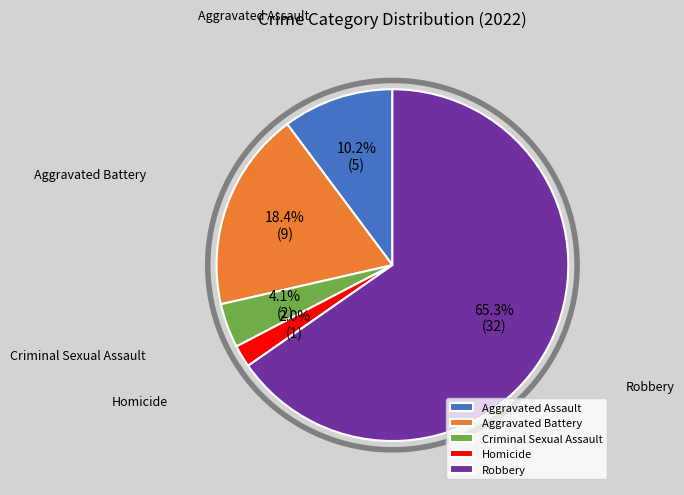

Between Aggravated Battery and Criminal Sexual Assault, which is larger?

Aggravated Battery